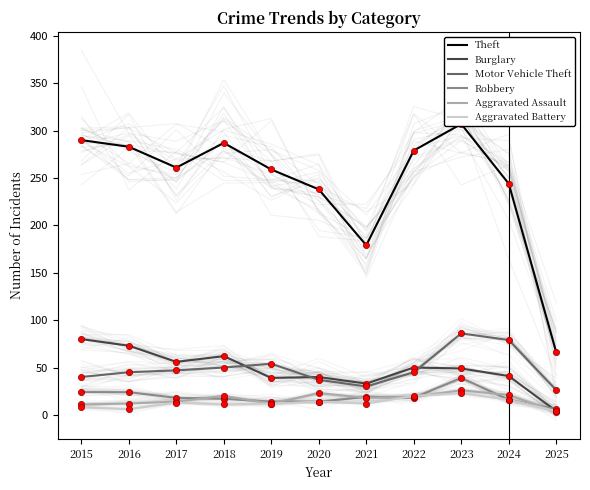

At how many categories does at least one series exceed 296?

1